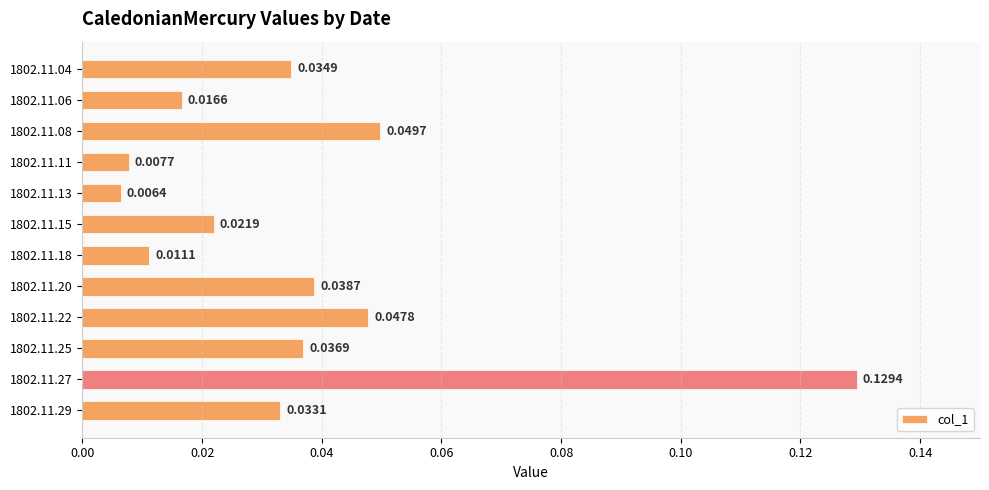

What is the sum of all values?

0.4